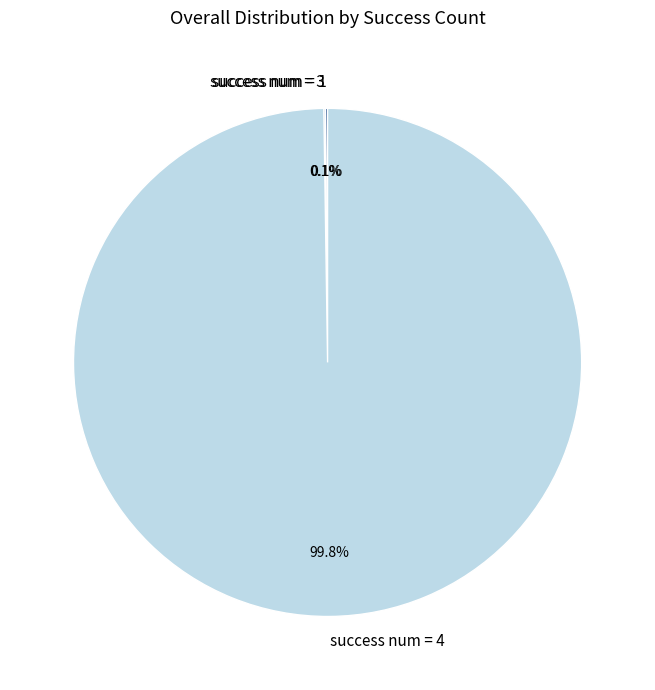

What percentage is NOT represented by success num = 4?

0.2%